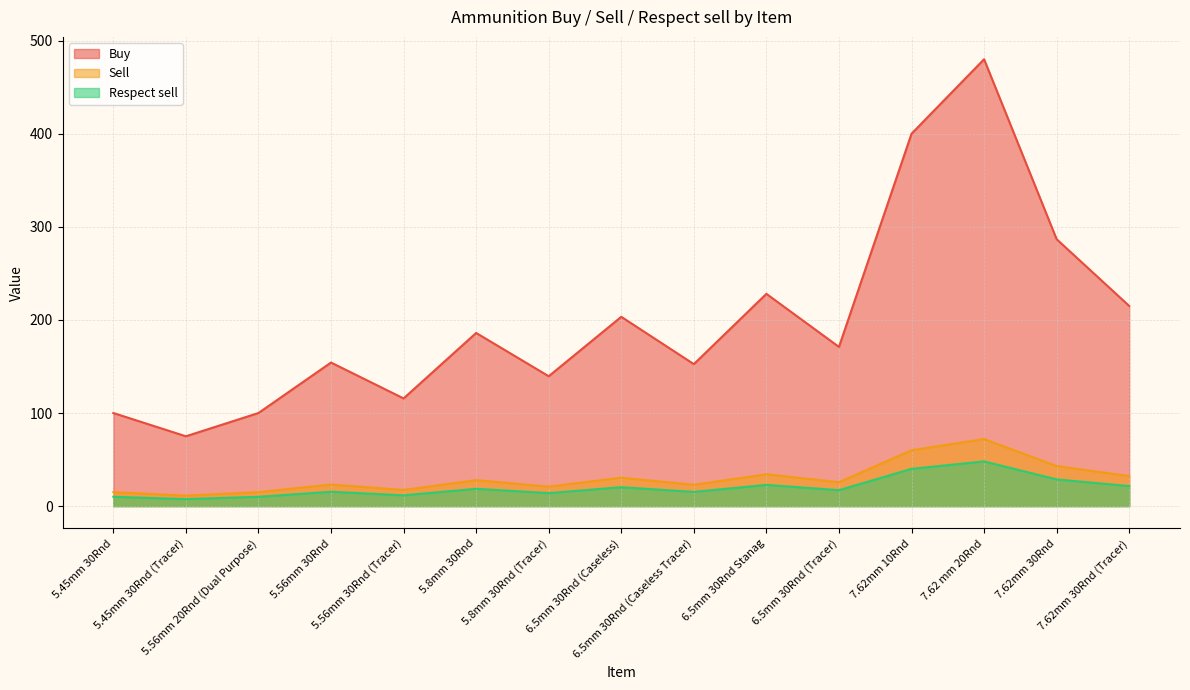

Between 5.56mm 30Rnd (Tracer) and 7.62mm 30Rnd (Tracer), which series saw the biggest shift?

Buy